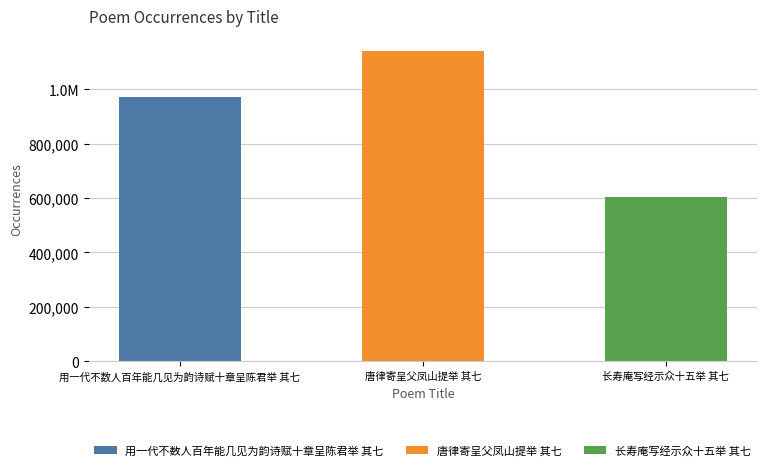

Reading left to right, extract all data points from this chart.

用一代不数人百年能几见为韵诗赋十章呈陈君举 其七=971135	唐律寄呈父凤山提举 其七=1138431	长寿庵写经示众十五举 其七=605266